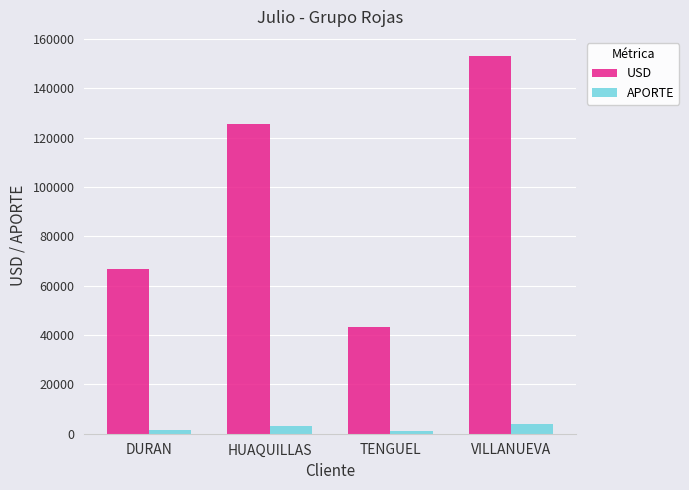

At which label does USD reach its minimum?

TENGUEL